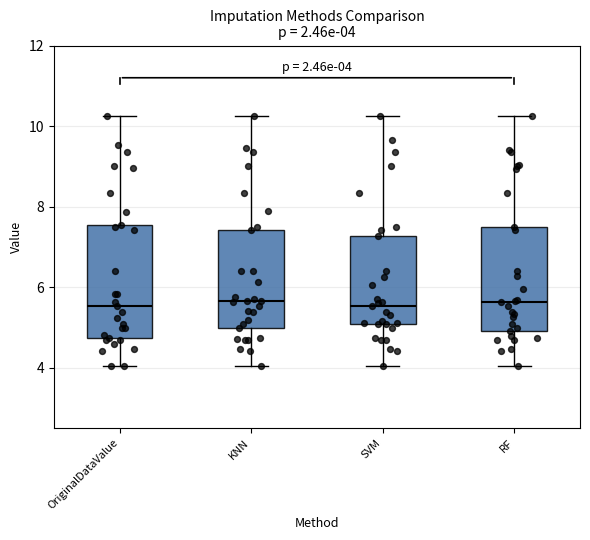

Comparing the boxes themselves (not the whiskers), which one is the tallest?

OriginalDataValue